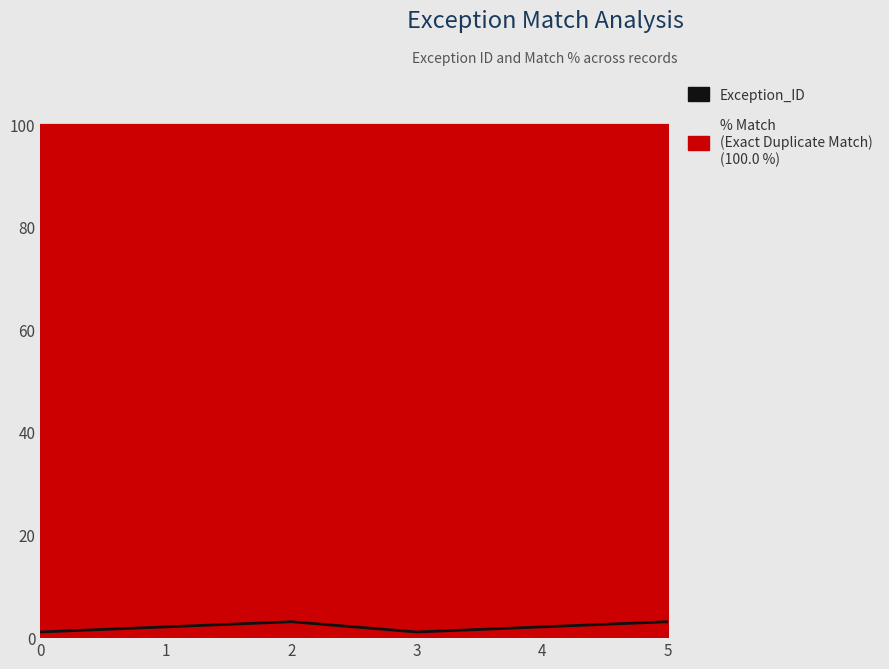

Approximately how many times larger is the value at 3 compared to 0?

1.0